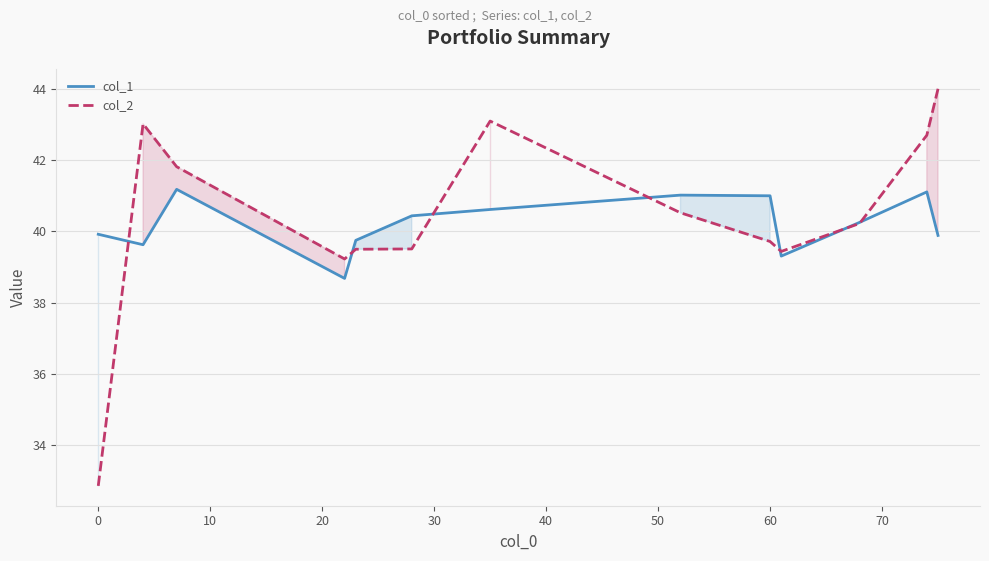

What is the minimum value for col_2?

32.9